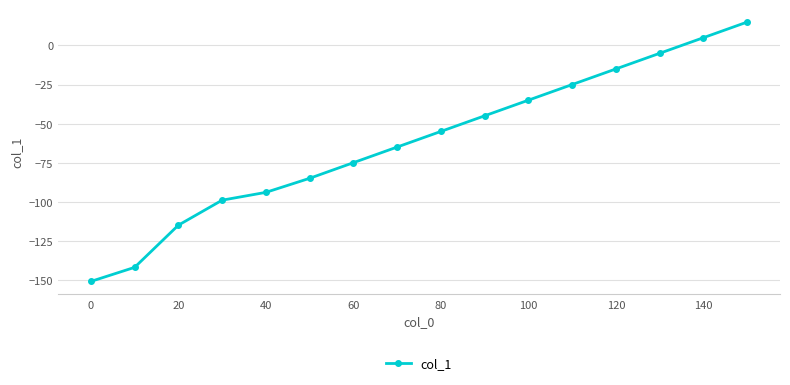

What is the difference between the maximum and minimum values?

166